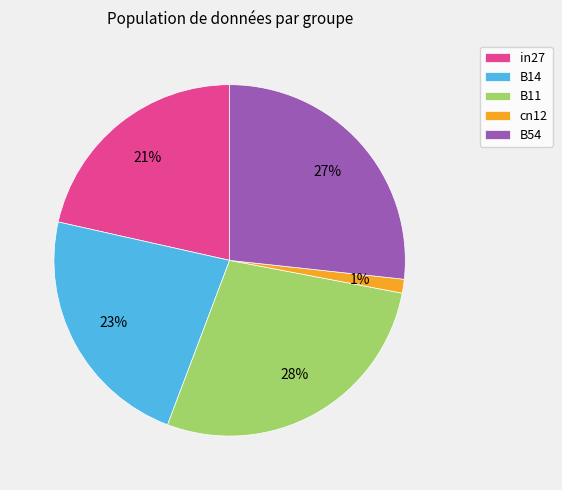

Rank the categories by value from lowest to highest.

cn12, in27, B14, B54, B11